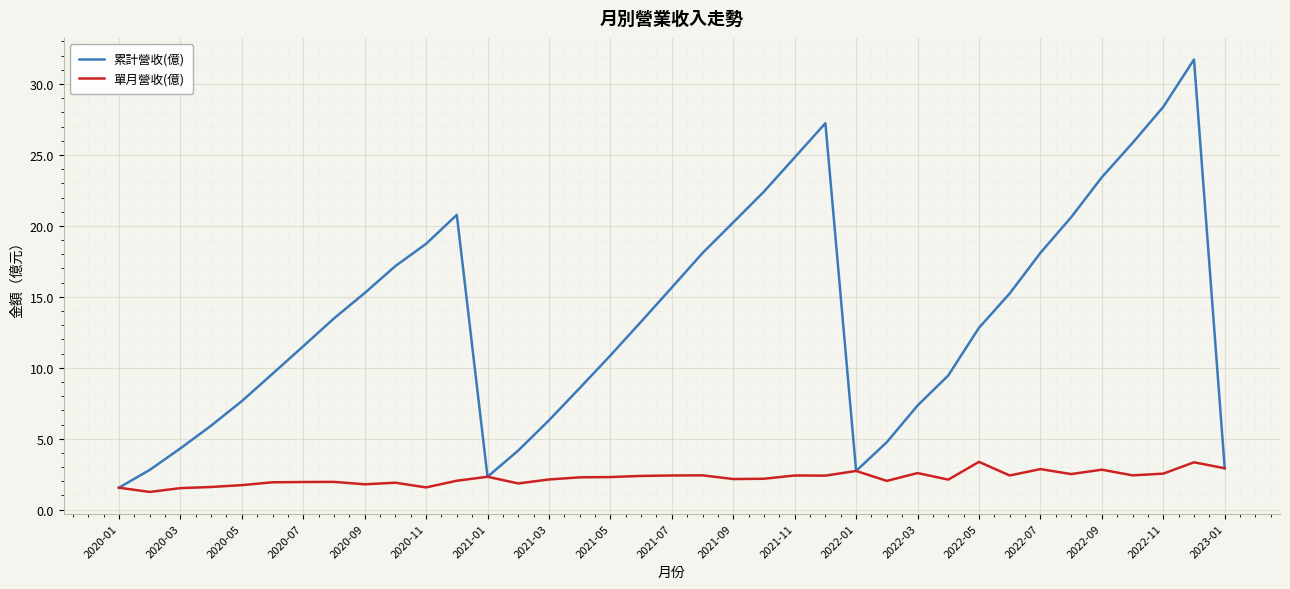

Which series has the largest total across all categories?

累計營收(億)